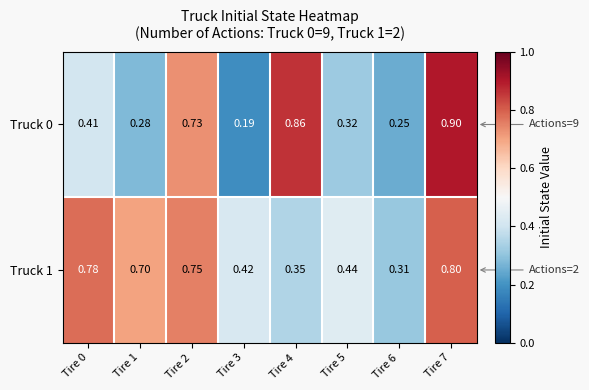

At how many categories does at least one series exceed 0?

8